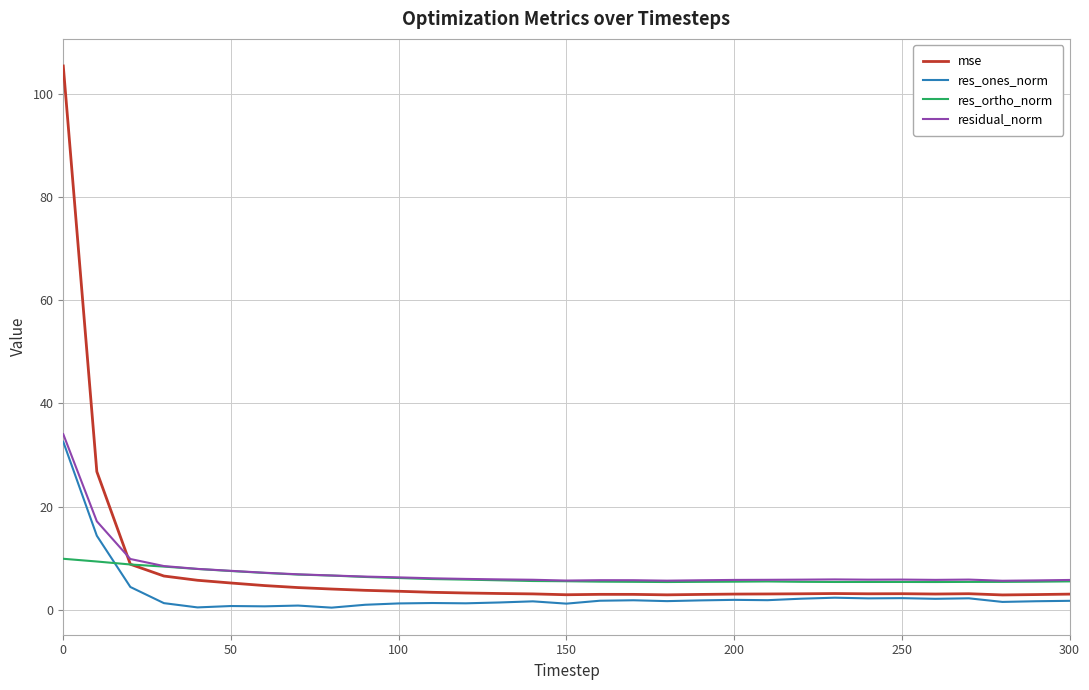

Which series has the widest spread of values?

mse